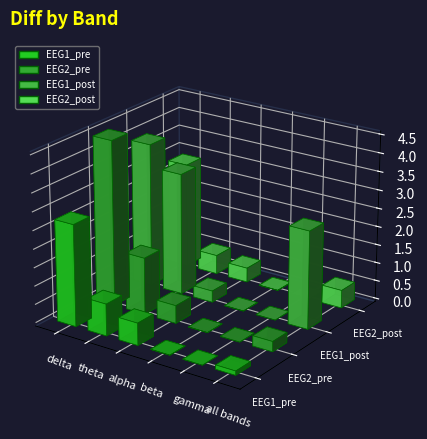

How many distinct data groups are displayed?

4